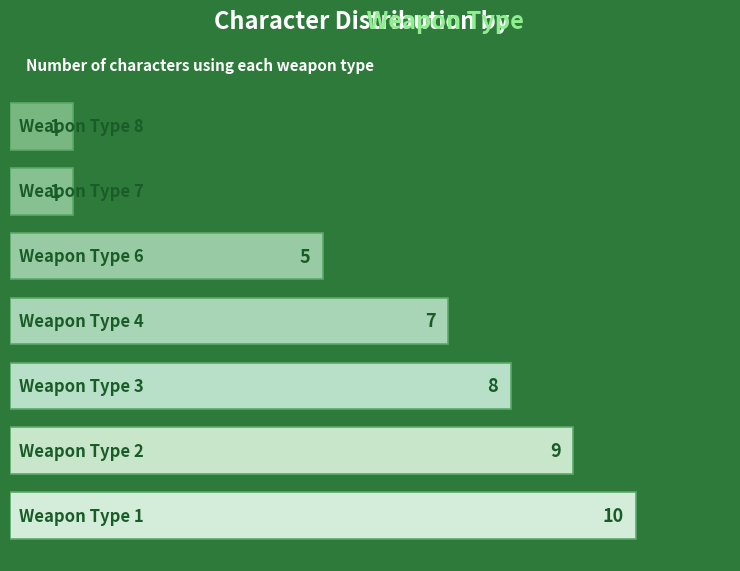

What is the average value?

6